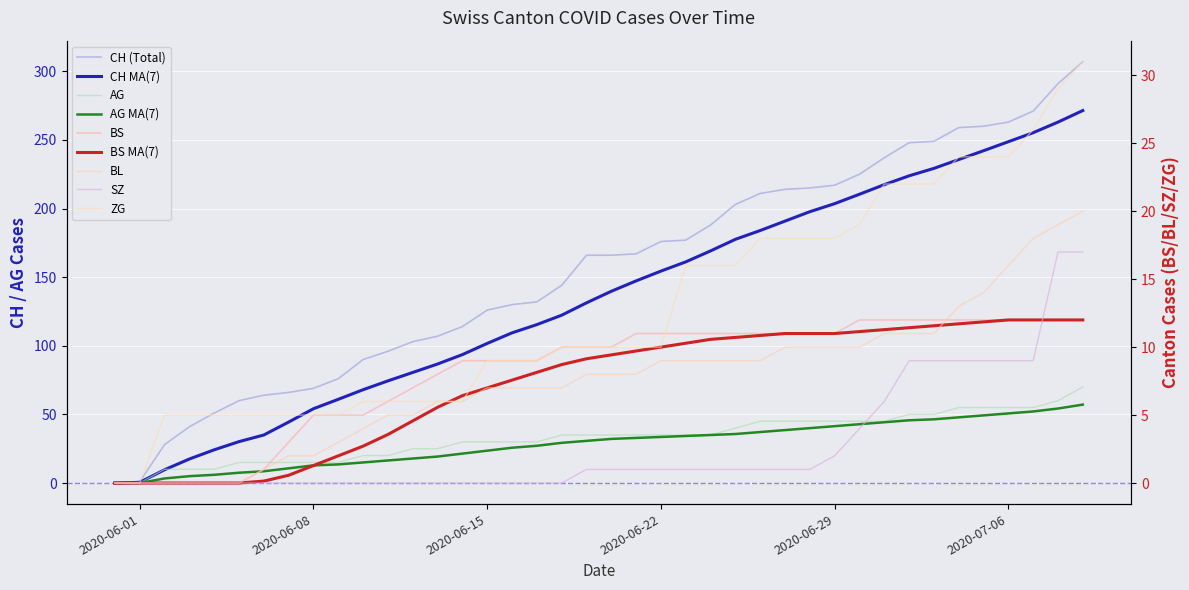

True or false: BL and CH intersect in this chart.

False